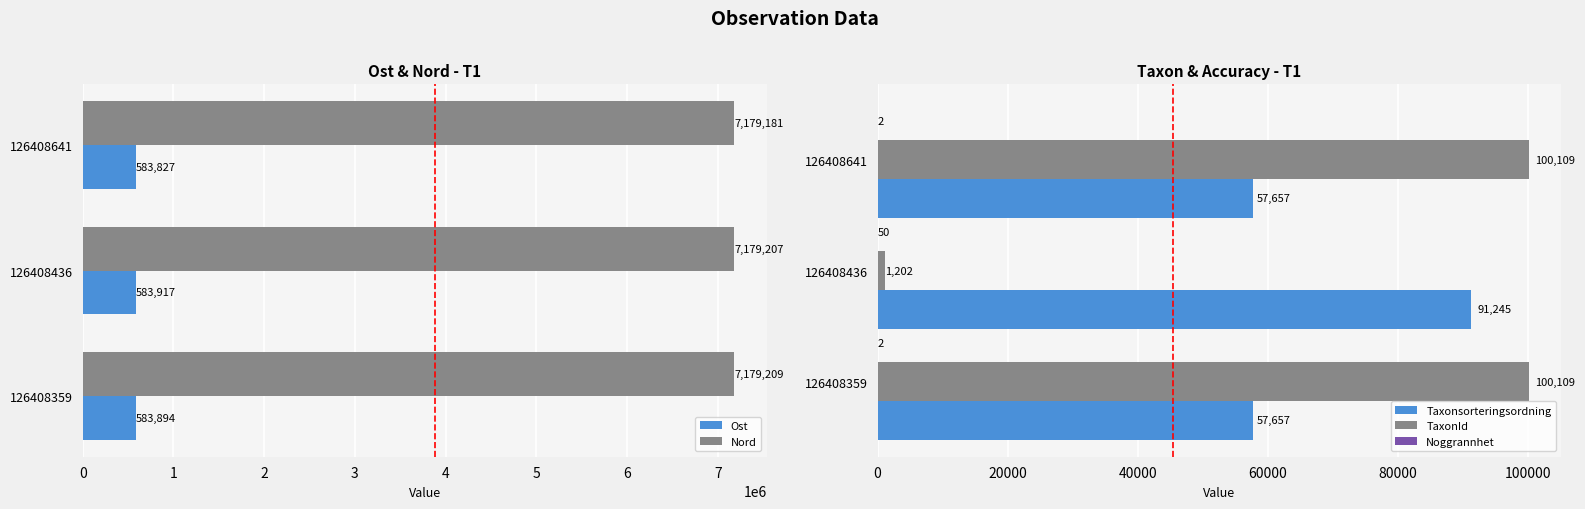

True or false: Ost has a value of 583827 at 126408641.

True